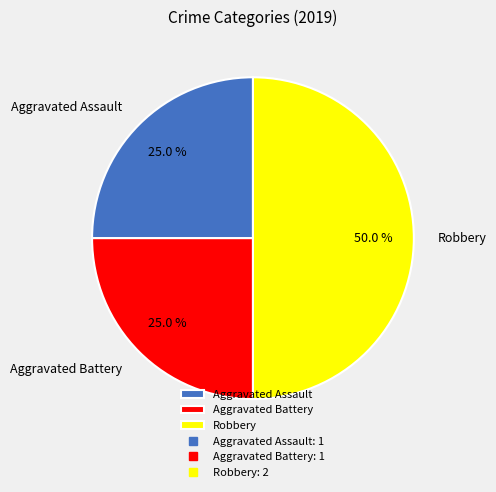

Does Aggravated Assault account for over 50% of the chart?

No